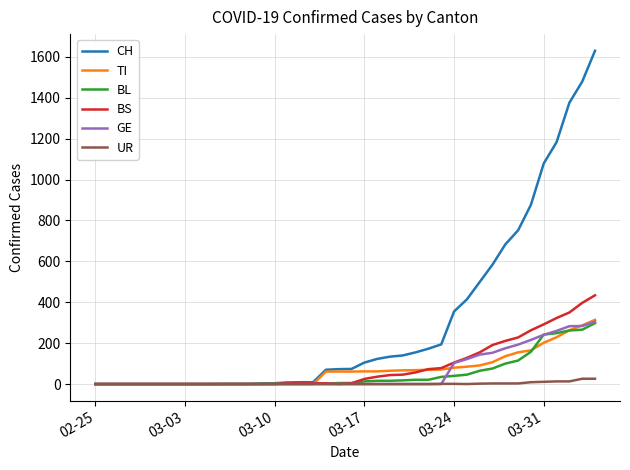

Which series has the widest spread of values?

CH